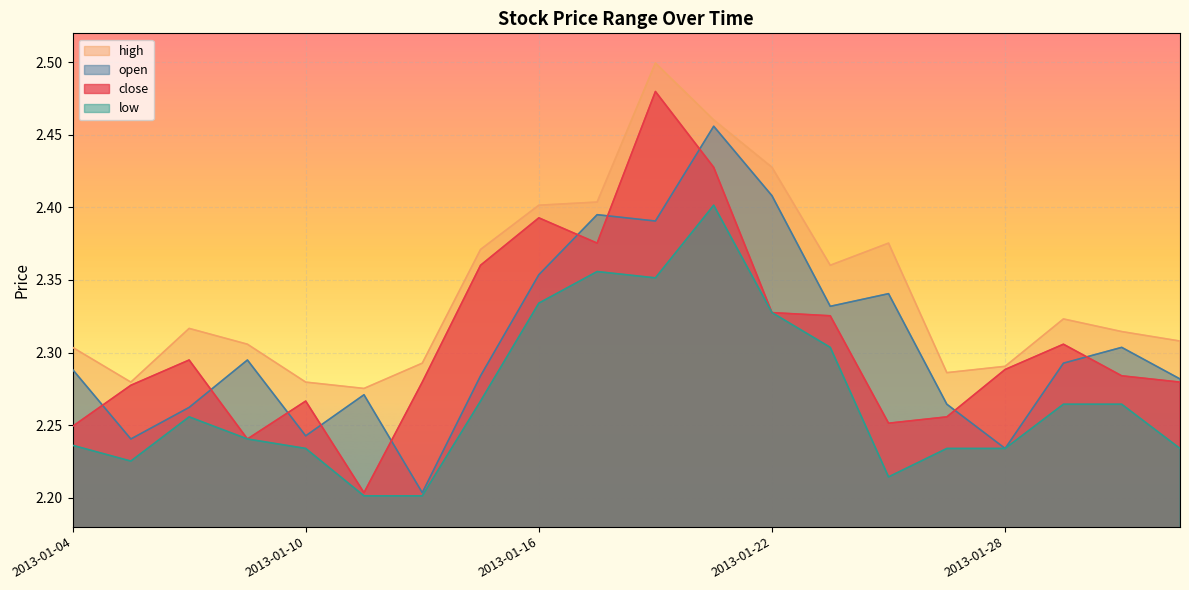

How many lines are shown in the chart?

4